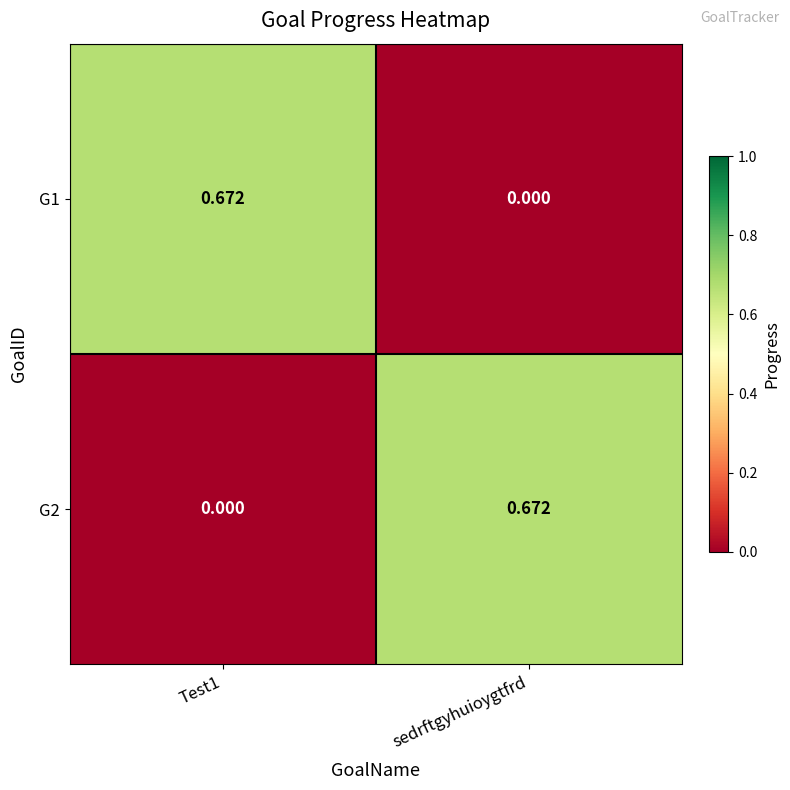

At which label does G2 reach its peak?

sedrftgyhuioygtfrd